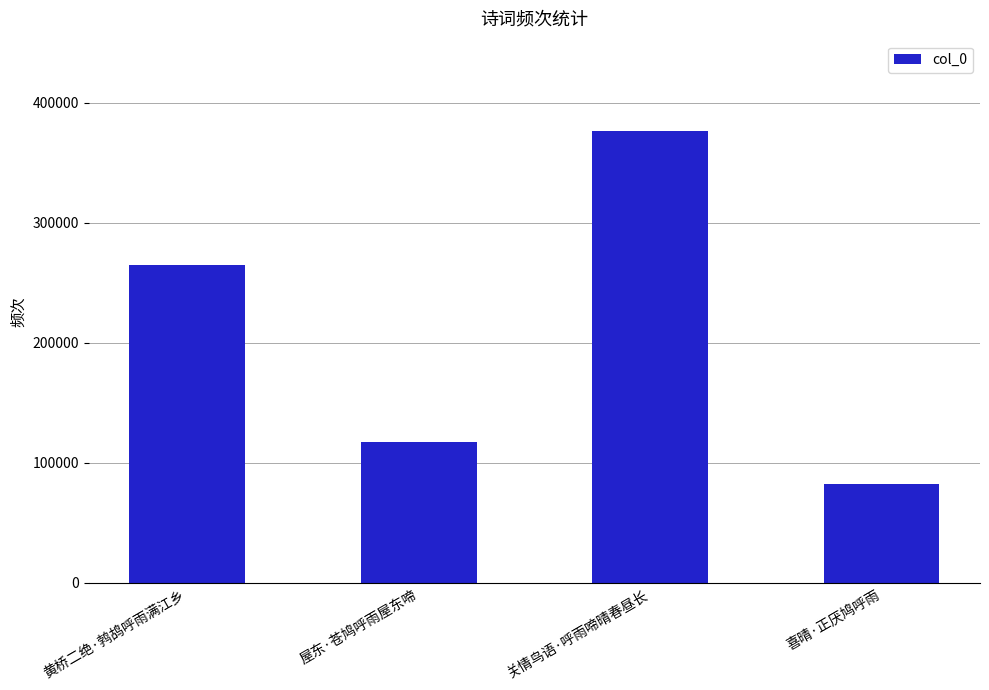

What is the maximum value shown in the chart?

376612